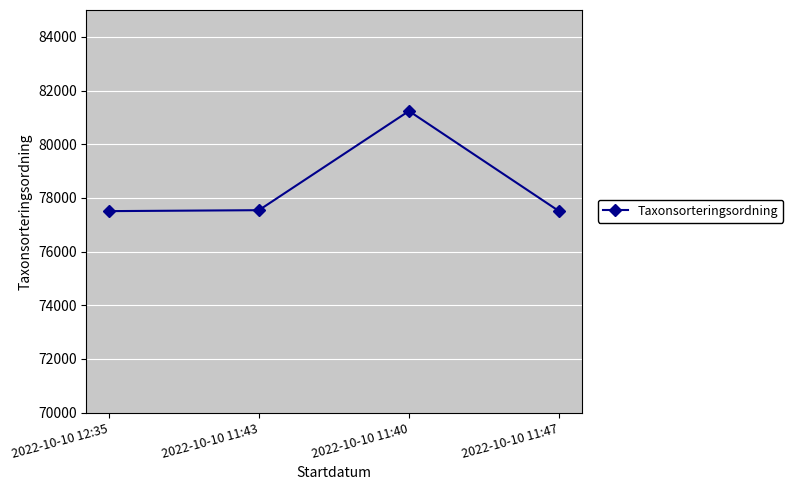

What is the sum of all values?

313789